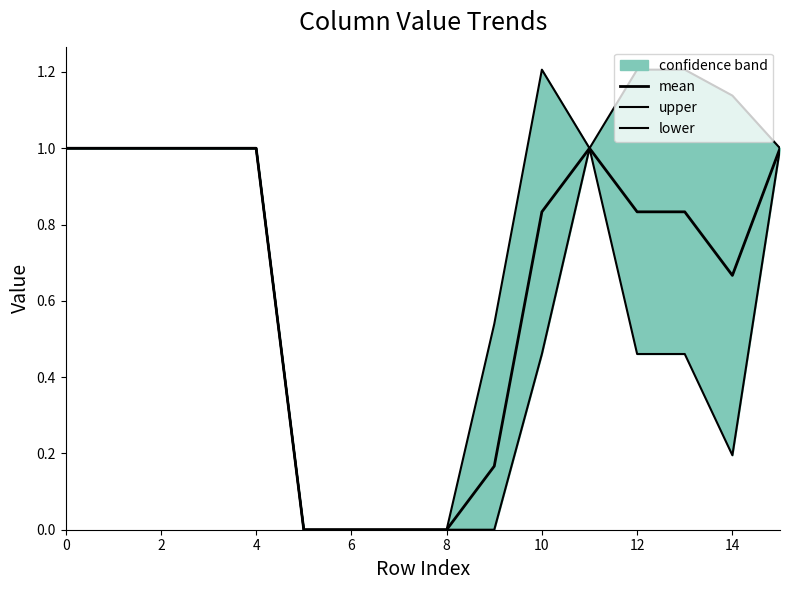

How many positive values does the lower series have?

11